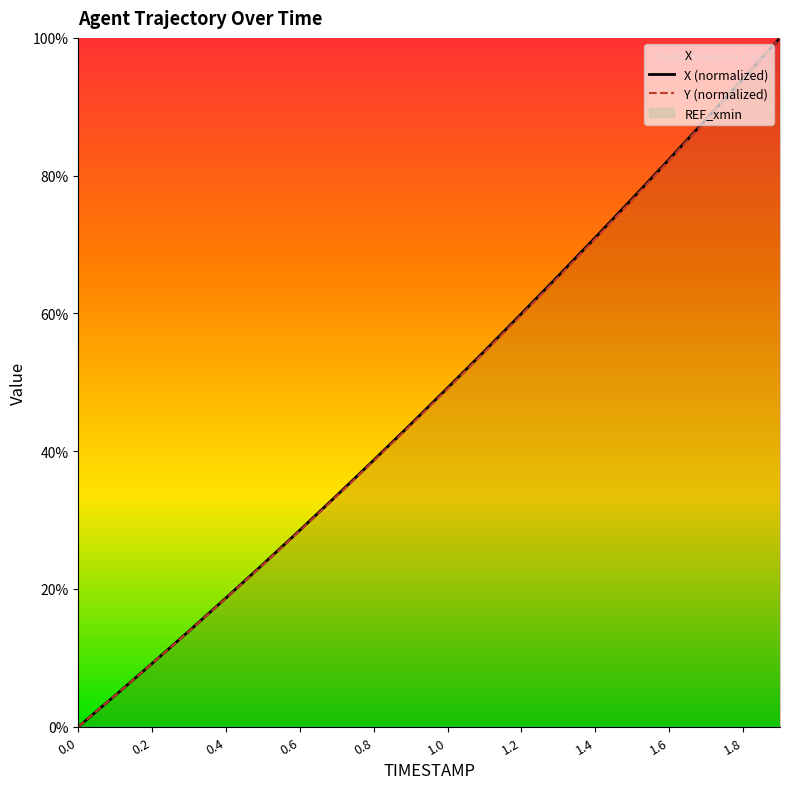

Is it true that Y (normalized) equals 31.3 at 0.0?

False